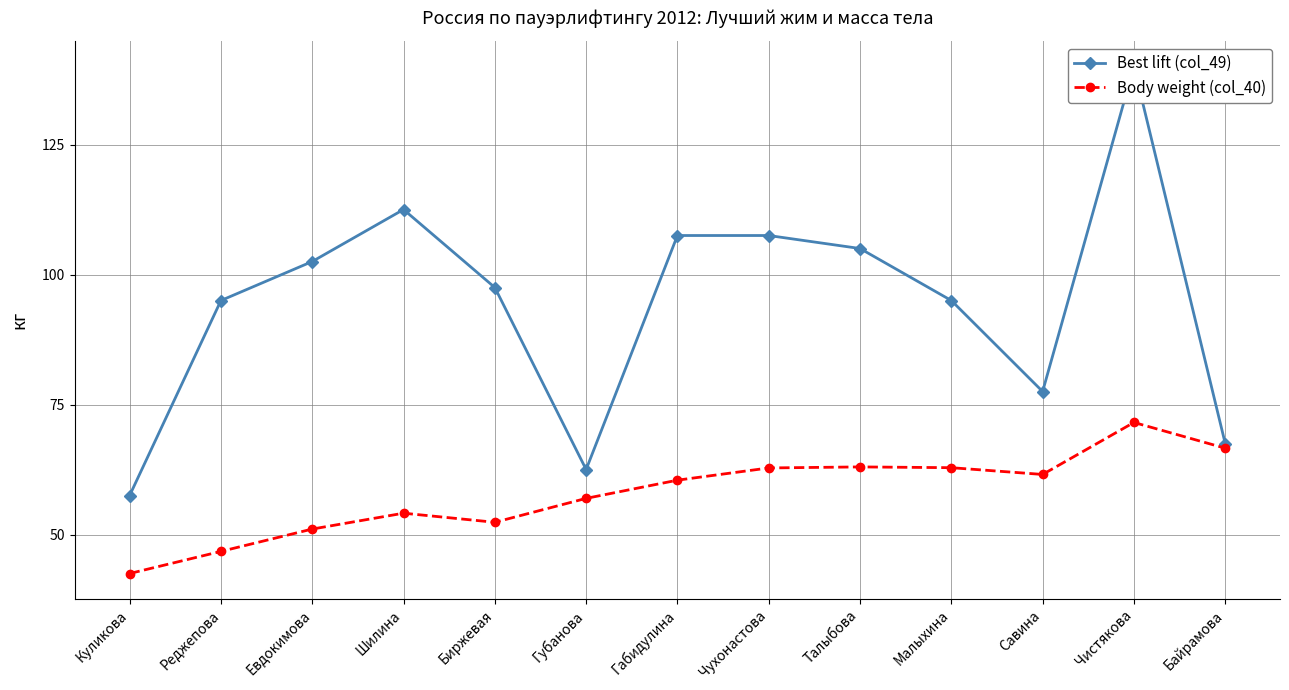

Reading right to left, extract all data points from this chart.

Best lift (col_49): Байрамова=67.5	Чистякова=140.0	Савина=77.5	Малыхина=95.0	Талыбова=105.0	Чухонастова=107.5	Габидулина=107.5	Губанова=62.5	Биржевая=97.5	Шилина=112.5	Евдокимова=102.5	Реджепова=95.0	Куликова=57.5
Body weight (col_40): Байрамова=66.6	Чистякова=71.5	Савина=61.5	Малыхина=62.9	Талыбова=63.0	Чухонастова=62.8	Габидулина=60.5	Губанова=57.0	Биржевая=52.4	Шилина=54.1	Евдокимова=51.0	Реджепова=46.8	Куликова=42.5